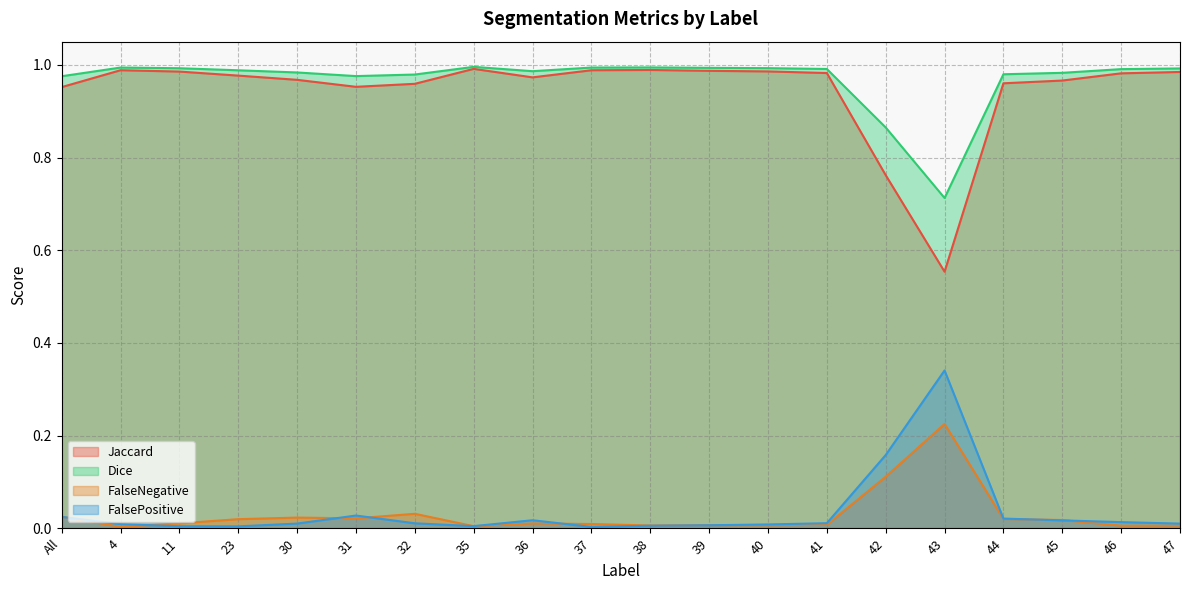

True or false: FalseNegative and Dice intersect in this chart.

False